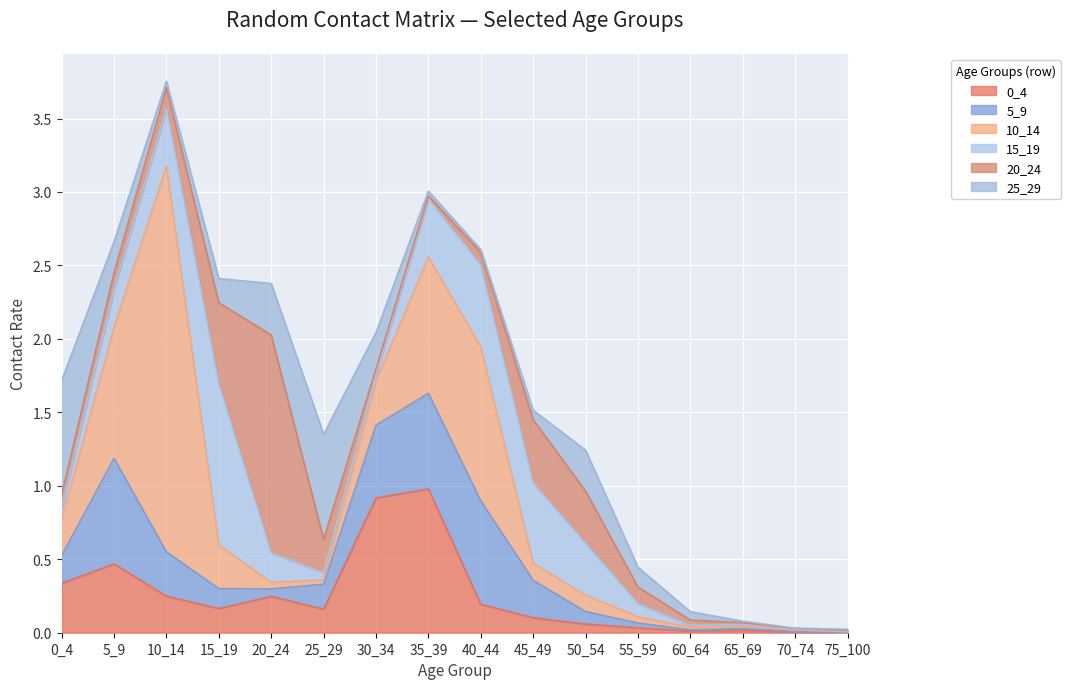

Between 10_14 and 25_29, which is larger?

10_14